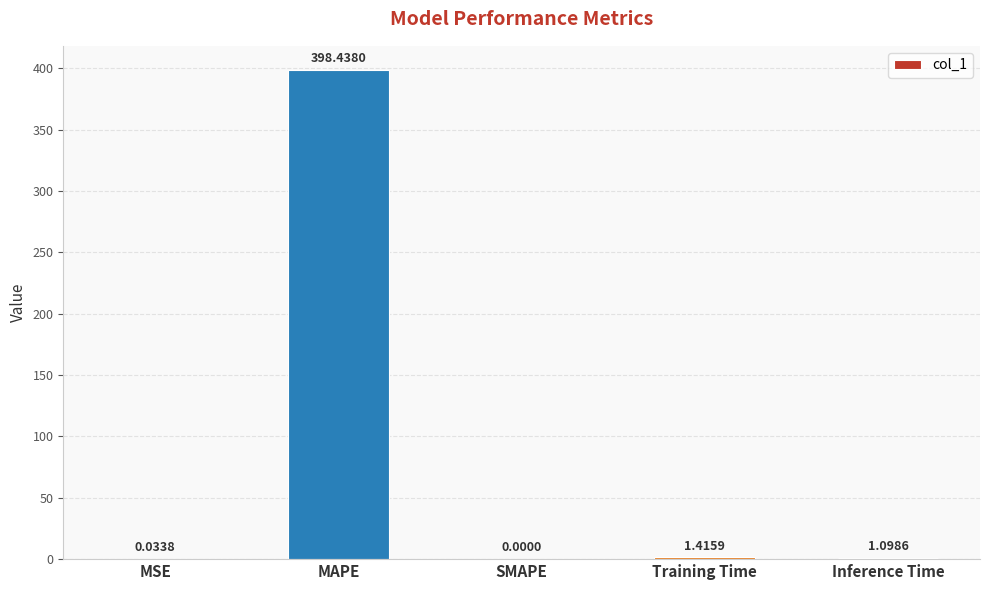

What is the change in value from SMAPE to Inference Time?

+1.1